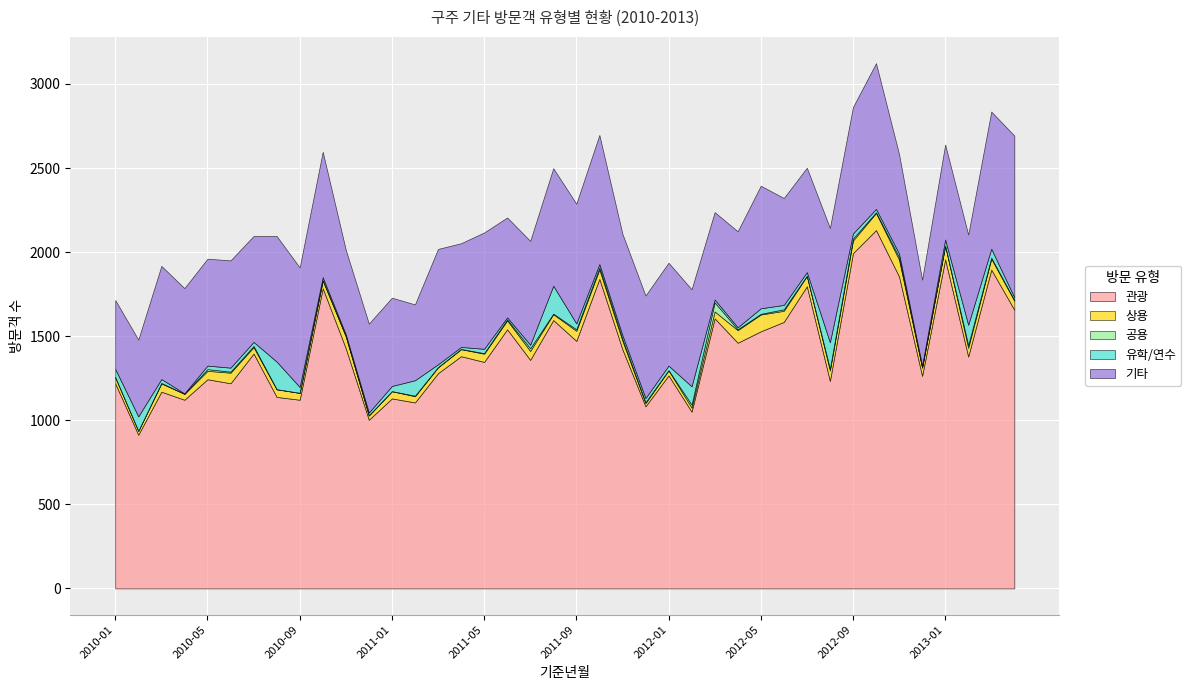

True or false: 공용 and 관광 intersect in this chart.

False